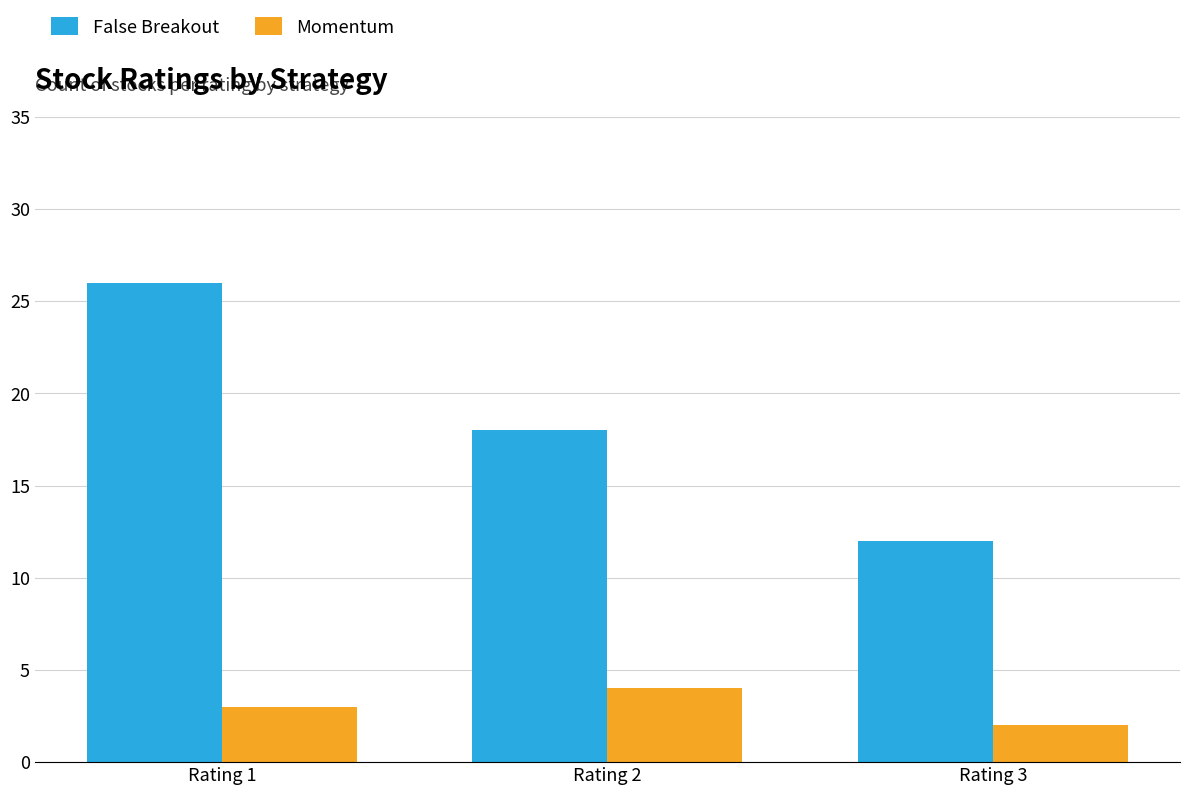

What is the difference between the highest and lowest values at Rating 2?

14